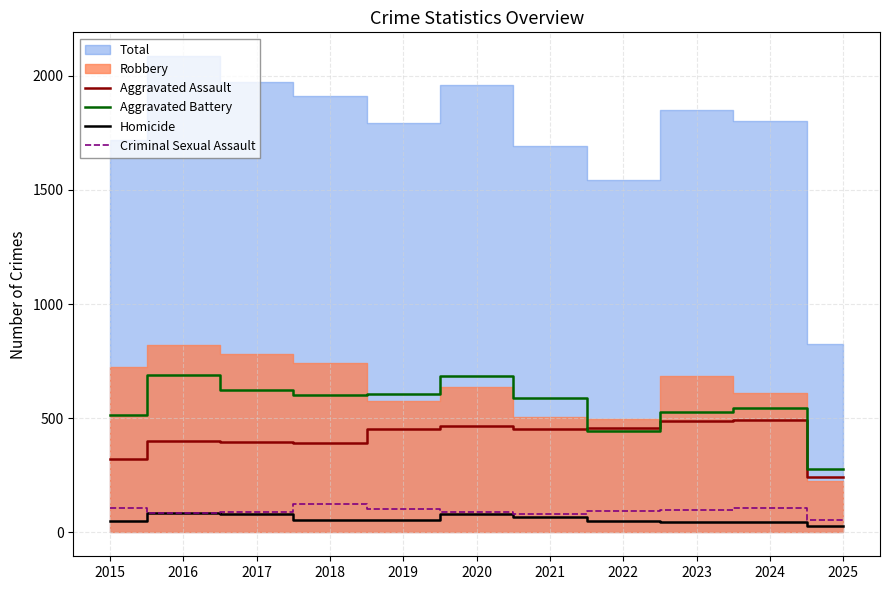

At how many categories does at least one series exceed 128?

11